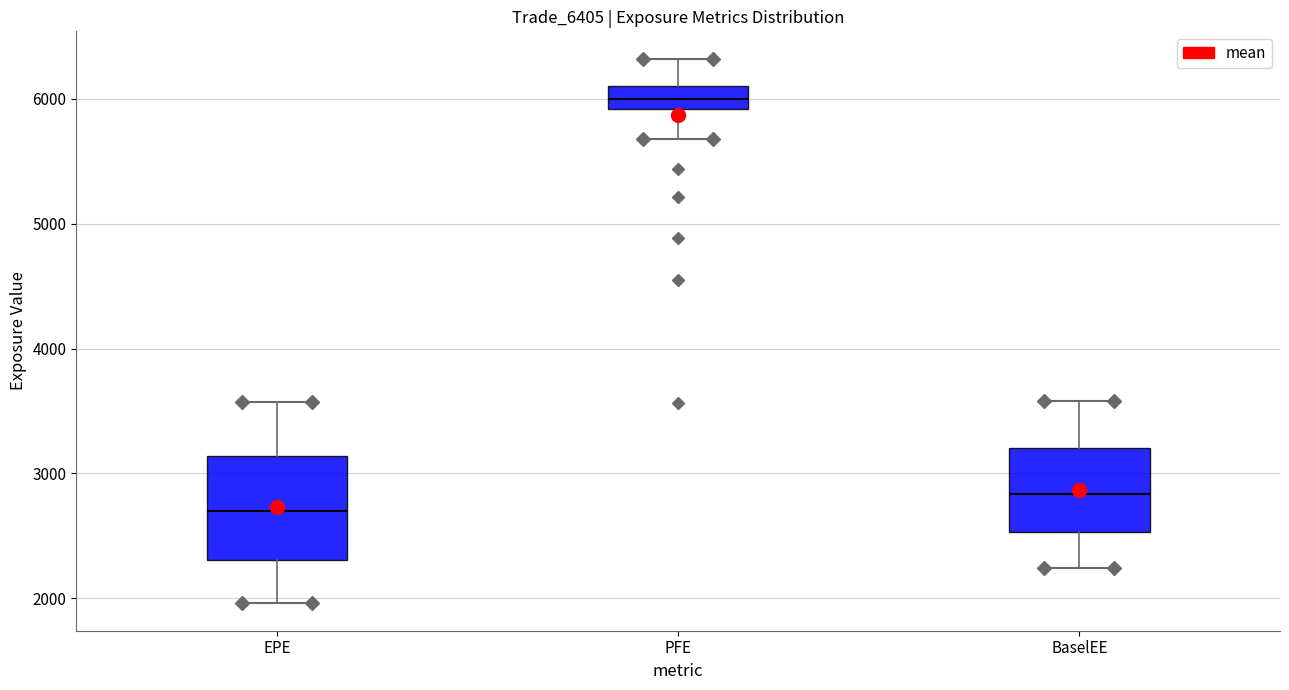

Which box's median line is the lowest?

EPE